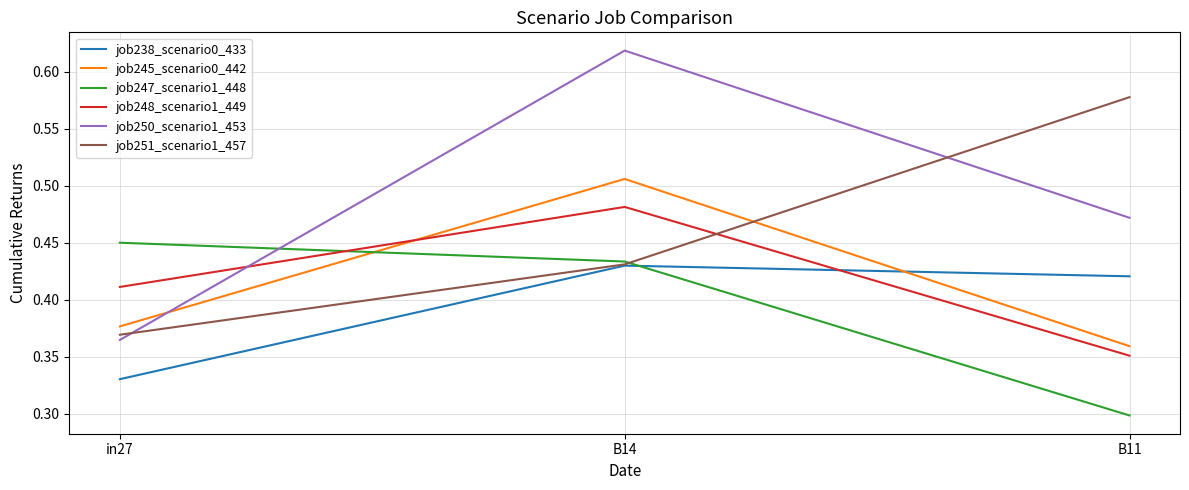

True or false: job248_scenario1_449 has a value of 0.3 at B14.

False